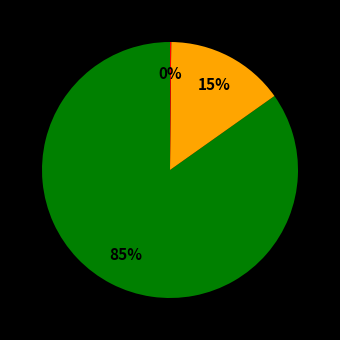

To the nearest percent, what is the difference between the largest and smallest slice percentages?

85%